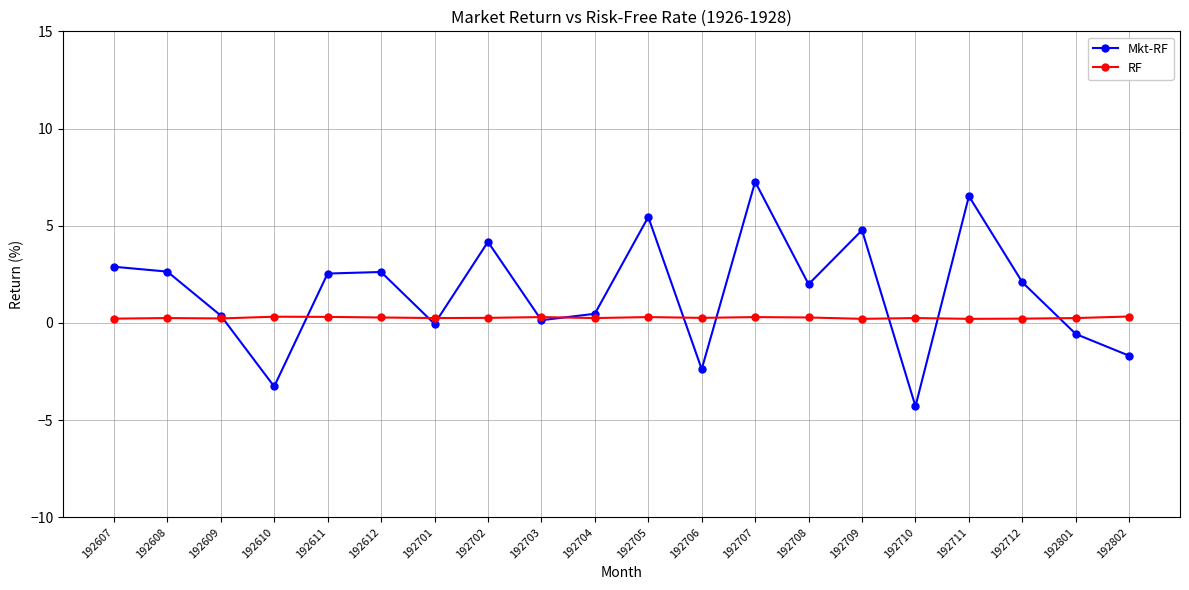

What is the maximum value shown in the chart?

7.3